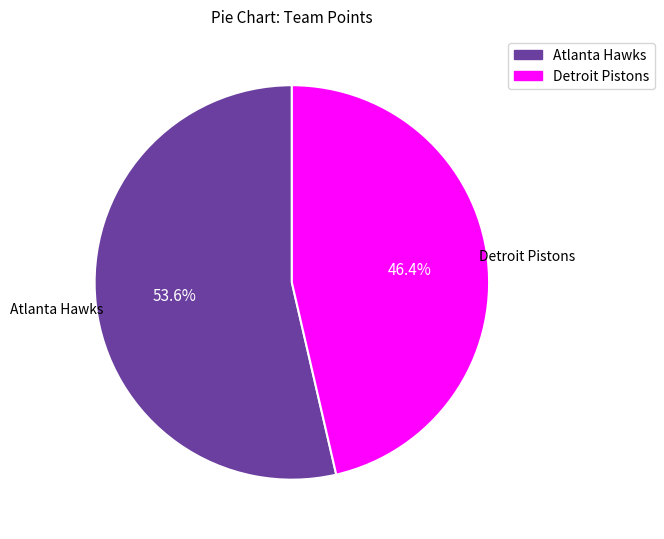

How much of the chart is everything except Atlanta Hawks?

46.4%